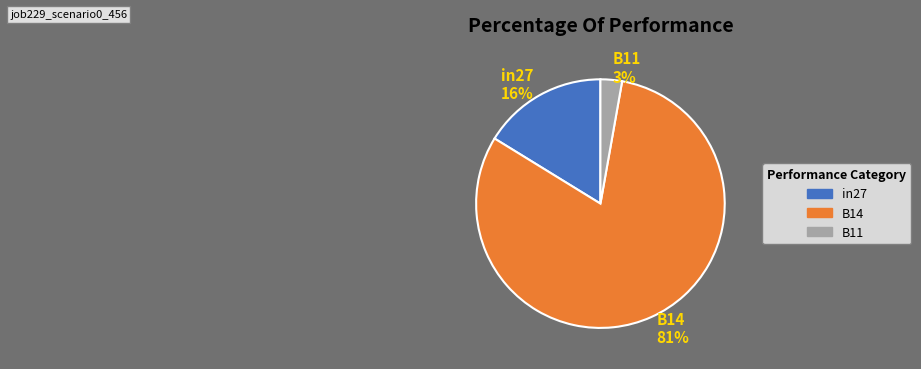

Which category has the biggest portion of the pie?

B14